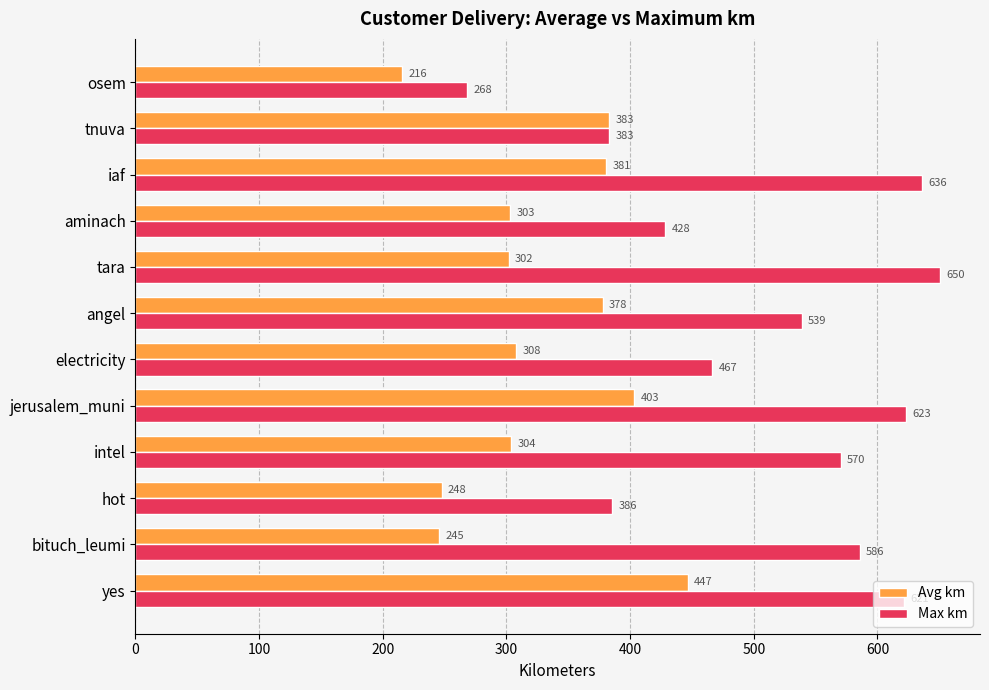

The value of Max km at tnuva is 140.9. True or false?

False